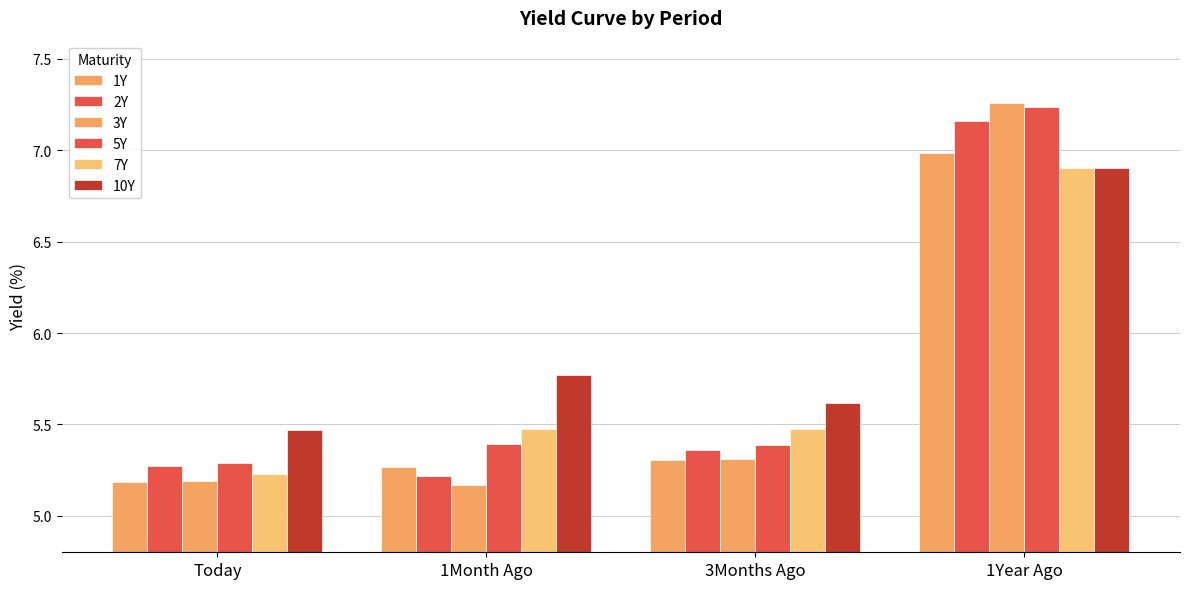

How many series are shown in this chart?

6